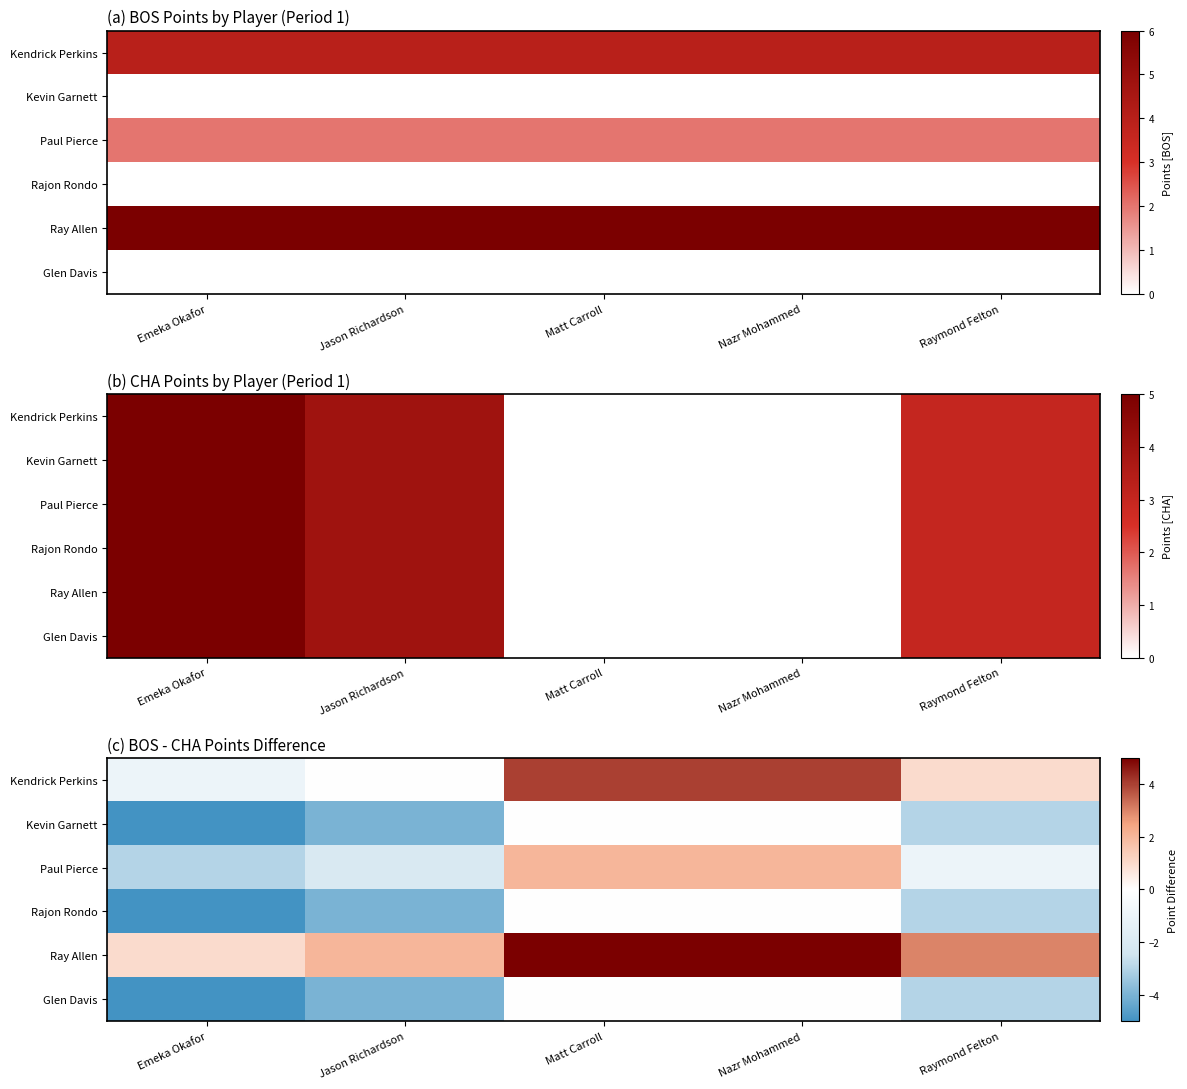

Is it true that Kendrick Perkins equals -2 at Emeka Okafor?

False